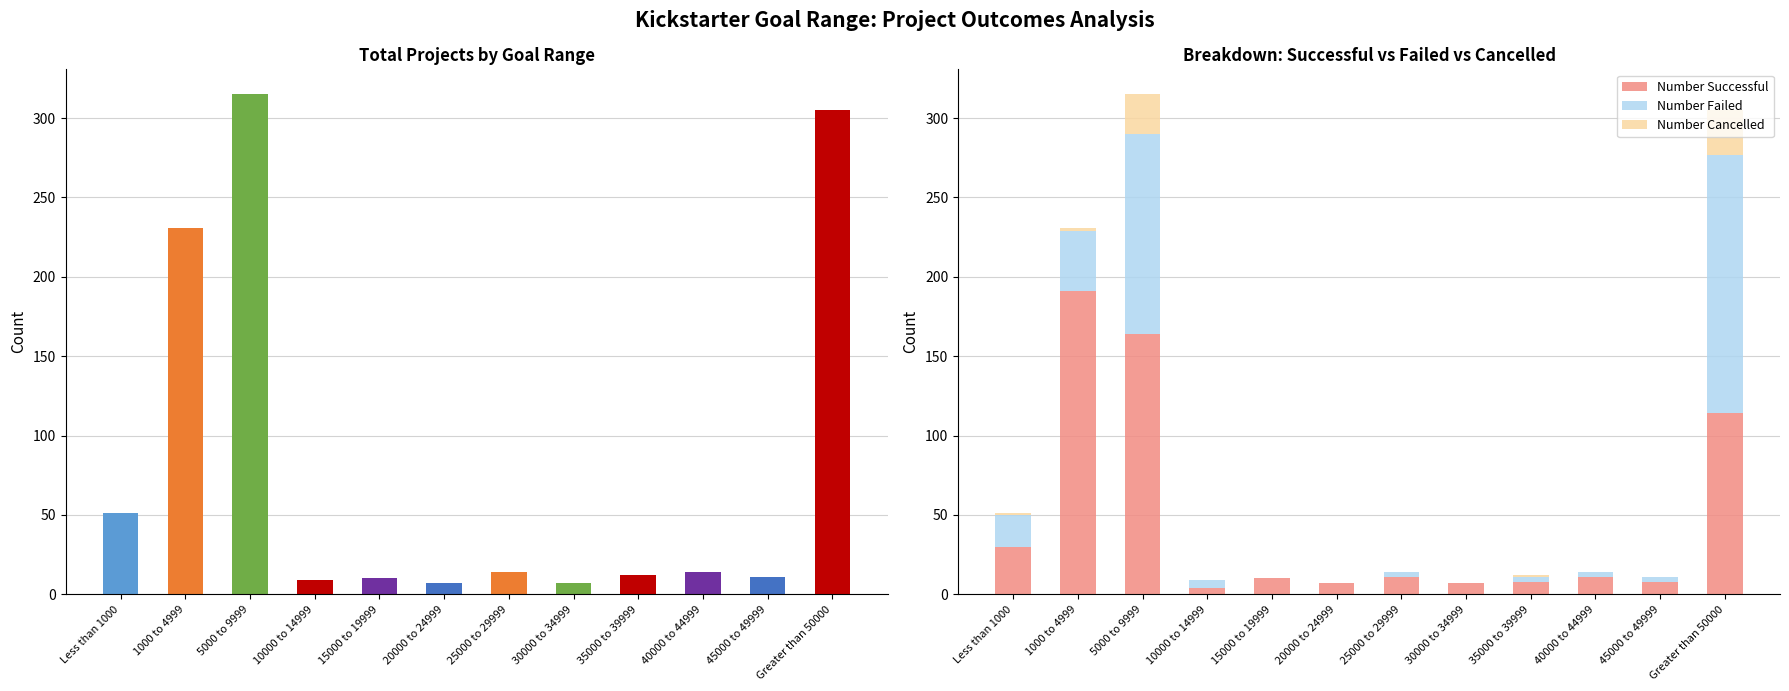

What is the highest value of the Number Successful series?

191